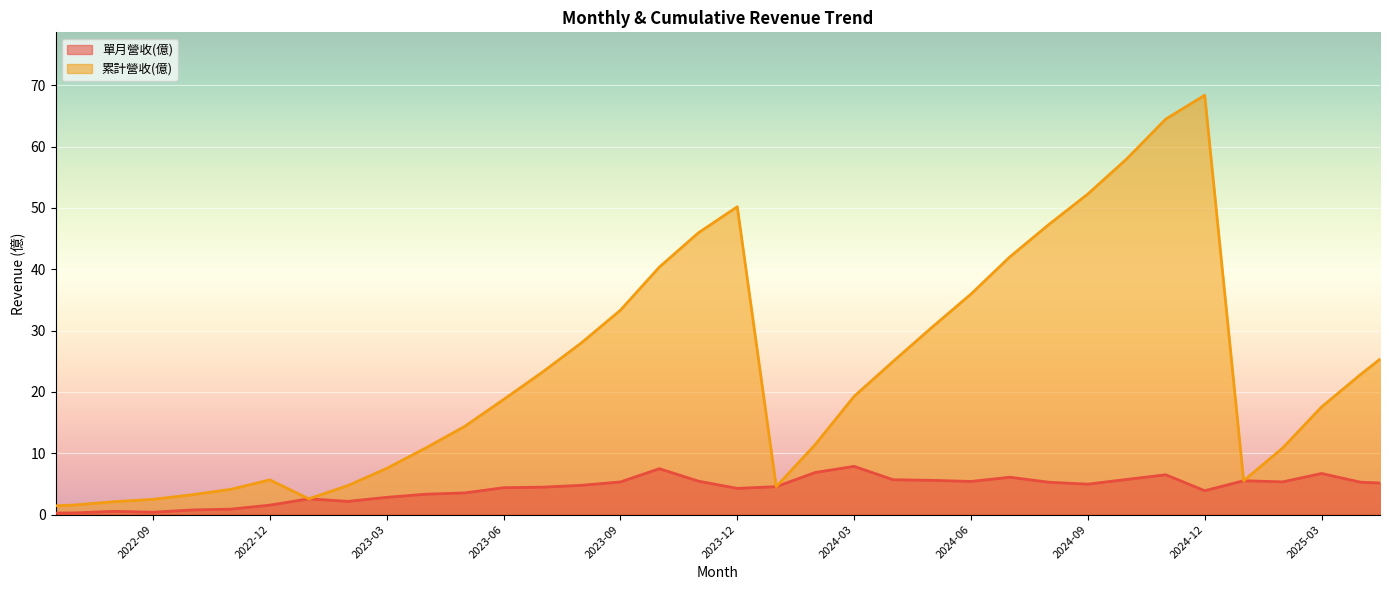

True or false: 累計營收(億) has a value of 10.6 at 2025-03.

False